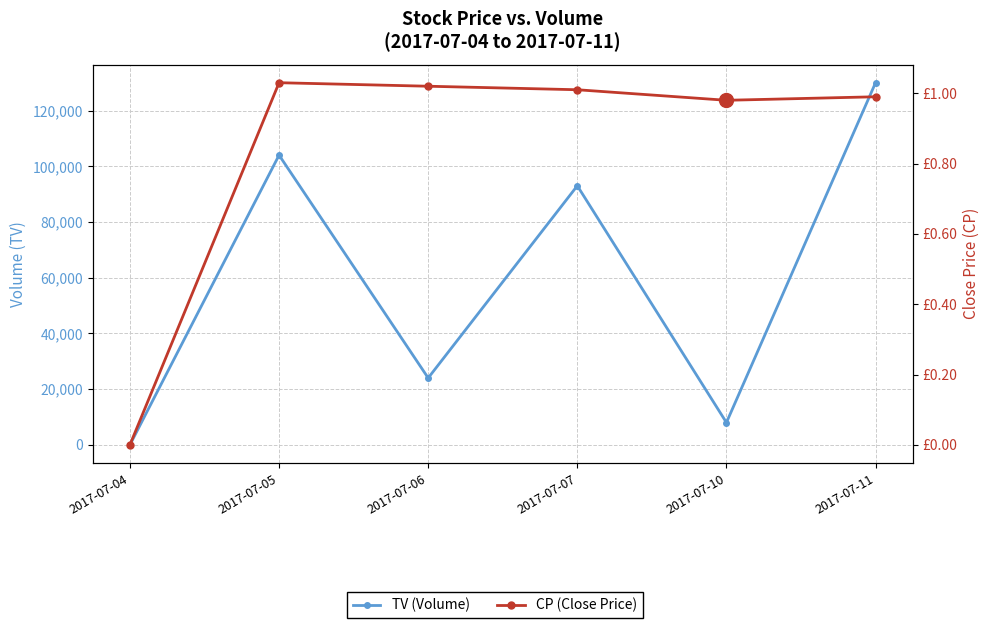

In CP, how many points are higher than both neighbors (excluding endpoints)?

1